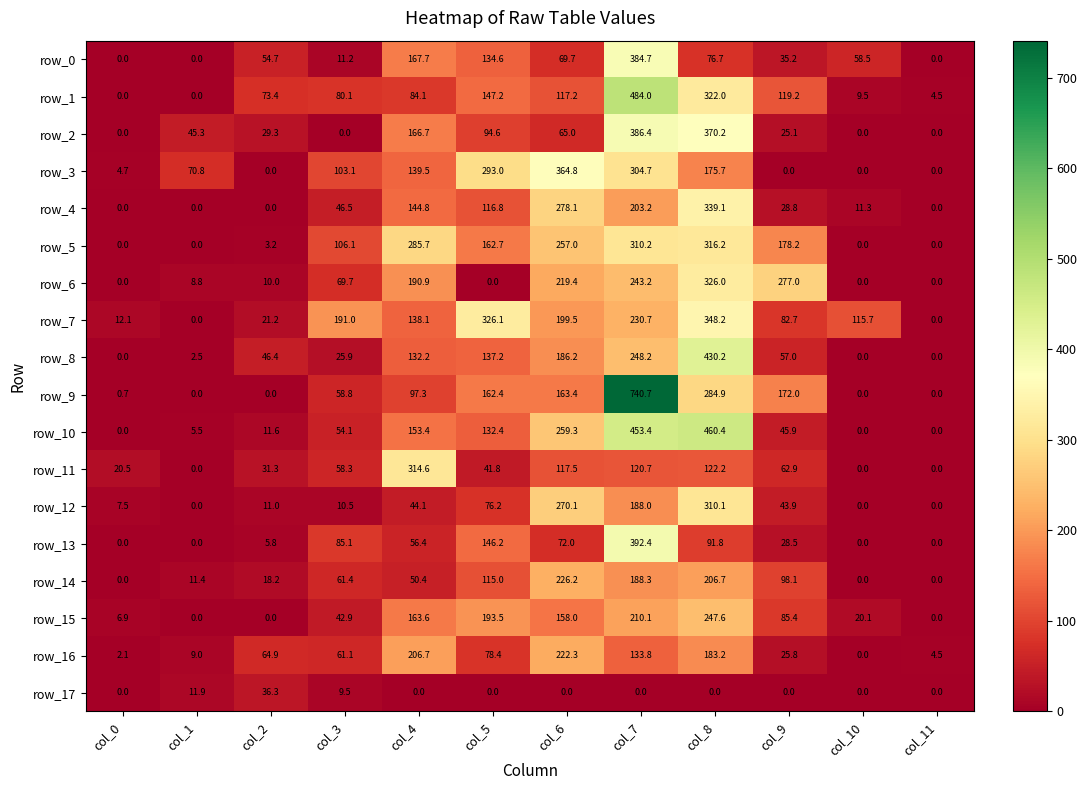

Reading right to left, extract all data points from this chart.

row_0: 0.0	58.5	35.2	76.7	384.7	69.7	134.6	167.7	11.2	54.7	0.0	0.0
row_1: 4.5	9.5	119.2	322.0	484.0	117.2	147.2	84.1	80.1	73.4	0.0	0.0
row_2: 0.0	0.0	25.1	370.2	386.4	65.0	94.6	166.7	0.0	29.3	45.3	0.0
row_3: 0.0	0.0	0.0	175.7	304.7	364.8	293.0	139.5	103.1	0.0	70.8	4.7
row_4: 0.0	11.3	28.8	339.1	203.2	278.1	116.8	144.8	46.5	0.0	0.0	0.0
row_5: 0.0	0.0	178.2	316.2	310.2	257.0	162.7	285.7	106.1	3.2	0.0	0.0
row_6: 0.0	0.0	277.0	326.0	243.2	219.4	0.0	190.9	69.7	10.0	8.8	0.0
row_7: 0.0	115.7	82.7	348.2	230.7	199.5	326.1	138.1	191.0	21.2	0.0	12.1
row_8: 0.0	0.0	57.0	430.2	248.2	186.2	137.2	132.2	25.9	46.4	2.5	0.0
row_9: 0.0	0.0	172.0	284.9	740.7	163.4	162.4	97.3	58.8	0.0	0.0	0.7
row_10: 0.0	0.0	45.9	460.4	453.4	259.3	132.4	153.4	54.1	11.6	5.5	0.0
row_11: 0.0	0.0	62.9	122.2	120.7	117.5	41.8	314.6	58.3	31.3	0.0	20.5
row_12: 0.0	0.0	43.9	310.1	188.0	270.1	76.2	44.1	10.5	11.0	0.0	7.5
row_13: 0.0	0.0	28.5	91.8	392.4	72.0	146.2	56.4	85.1	5.8	0.0	0.0
row_14: 0.0	0.0	98.1	206.7	188.3	226.2	115.0	50.4	61.4	18.2	11.4	0.0
row_15: 0.0	20.1	85.4	247.6	210.1	158.0	193.5	163.6	42.9	0.0	0.0	6.9
row_16: 4.5	0.0	25.8	183.2	133.8	222.3	78.4	206.7	61.1	64.9	9.0	2.1
row_17: 0.0	0.0	0.0	0.0	0.0	0.0	0.0	0.0	9.5	36.3	11.9	0.0